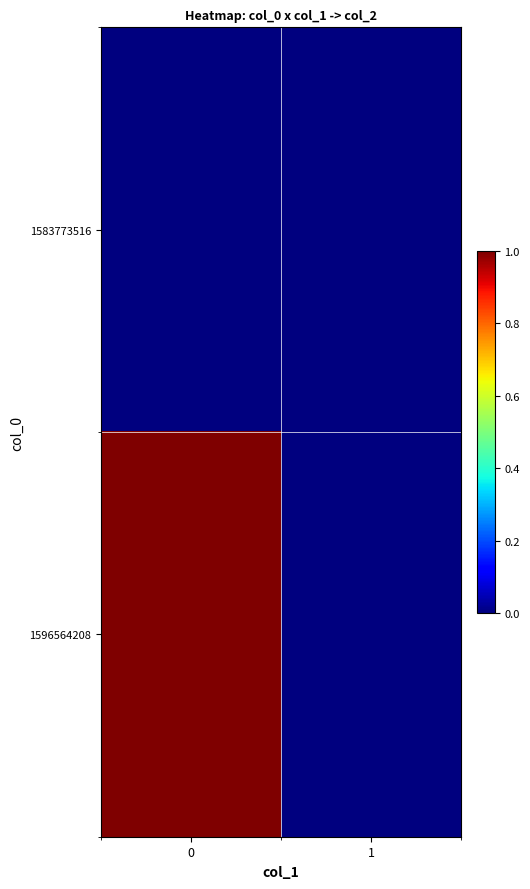

At 1, list the series in order from largest to smallest.

1583773516, 1596564208